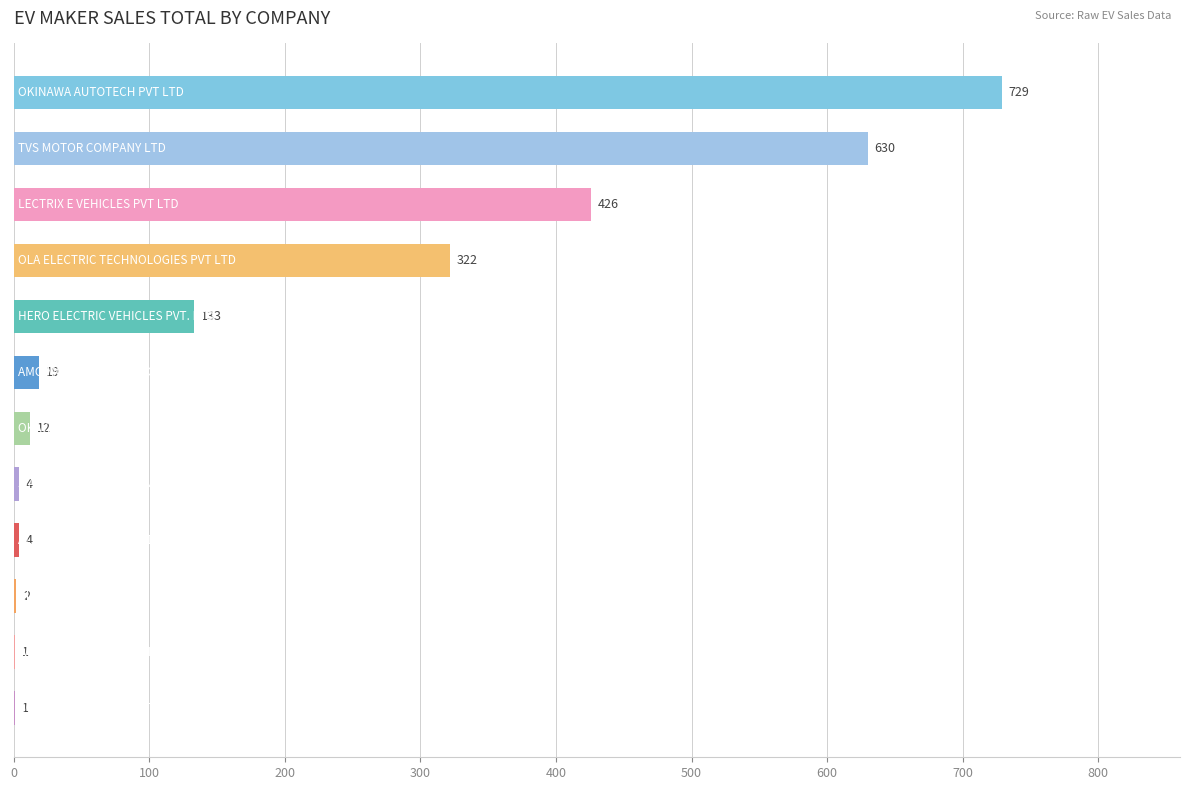

What is the sum of all values?

2283